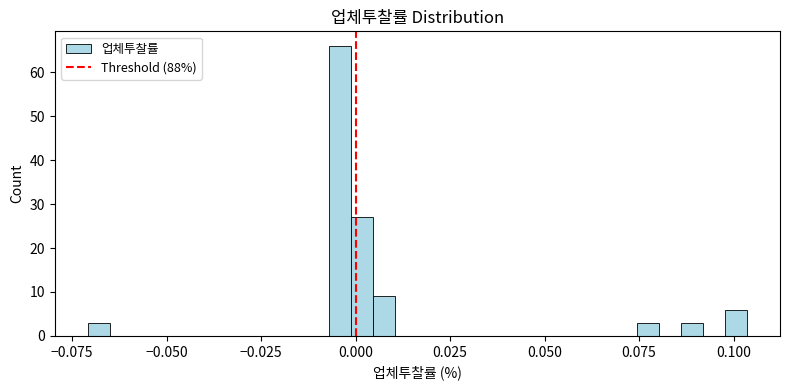

Read against the x-axis, roughly where is the centre of the tallest bar?

-0.005